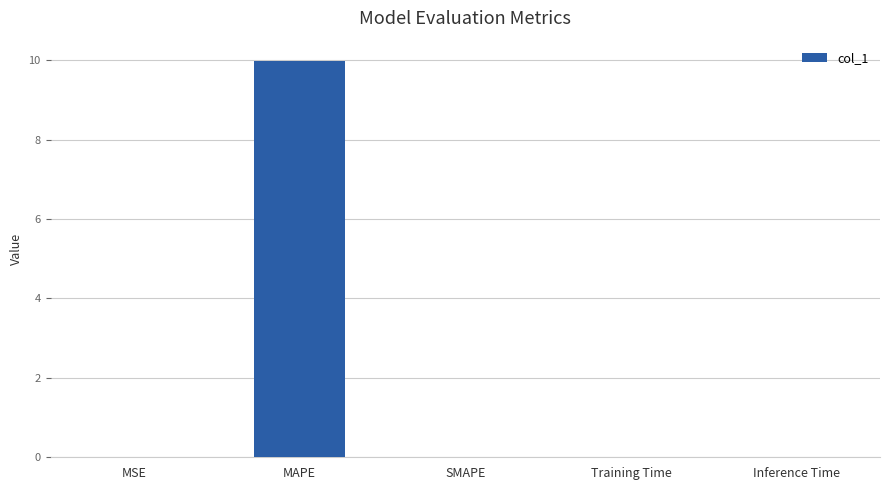

What is the maximum value shown in the chart?

10.0